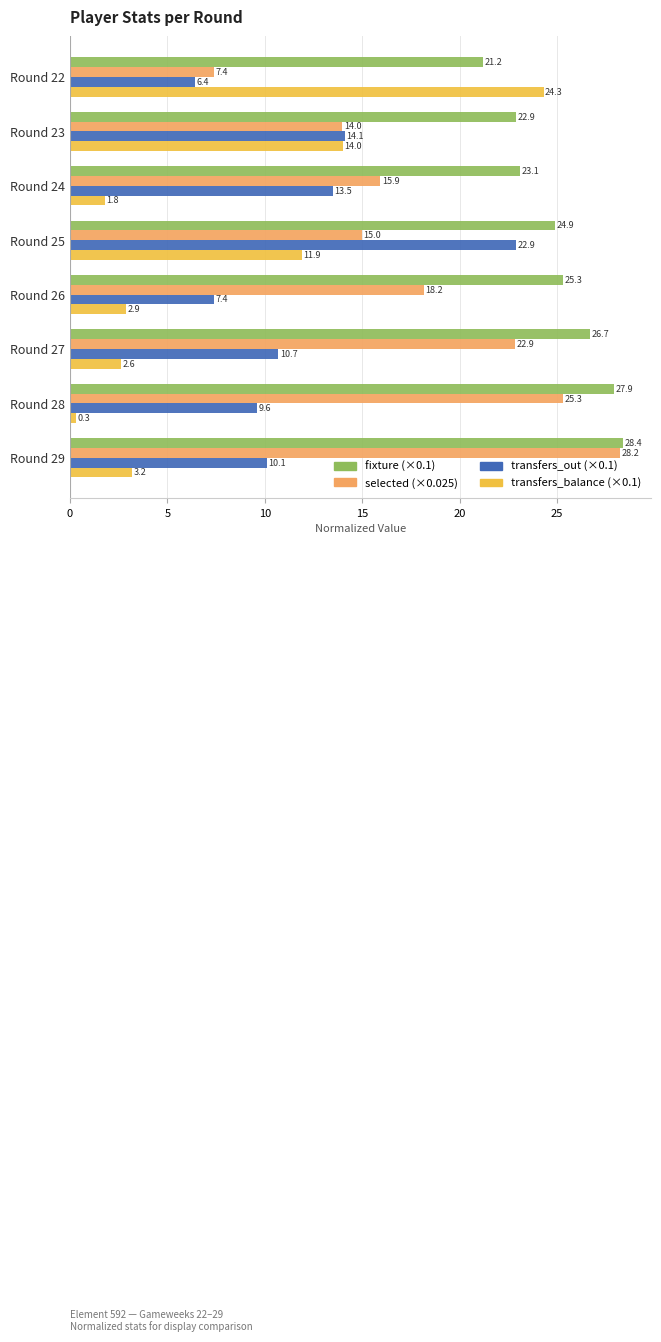

List the series in order of their overall mean, highest first.

fixture (×0.1), selected (×0.025), transfers_out (×0.1), transfers_balance (×0.1)